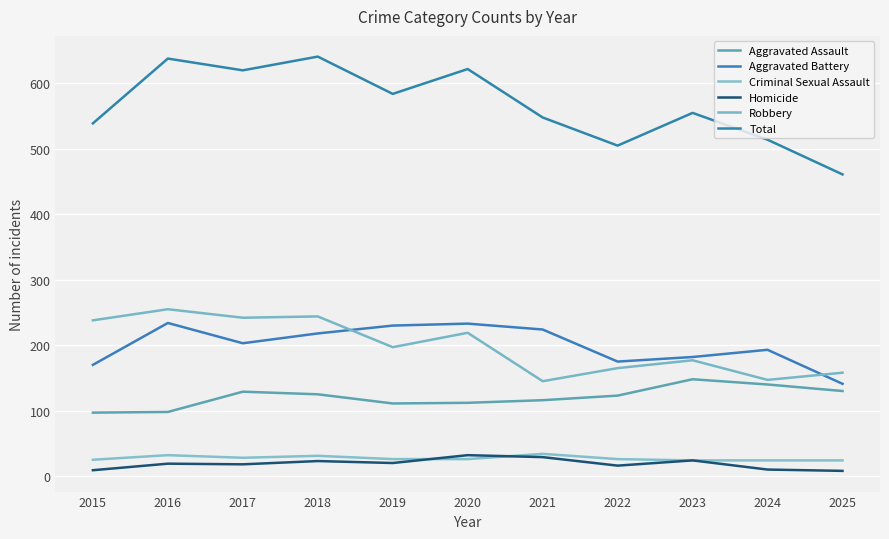

How many lines are shown in the chart?

6